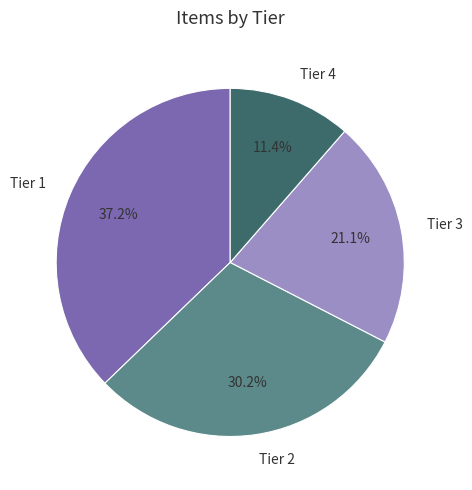

Which has a higher value, Tier 3 or Tier 1?

Tier 1